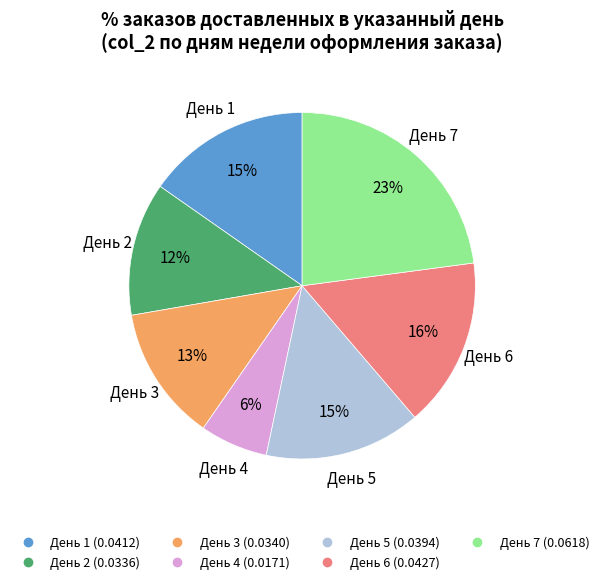

Count the number of slices in the pie.

7